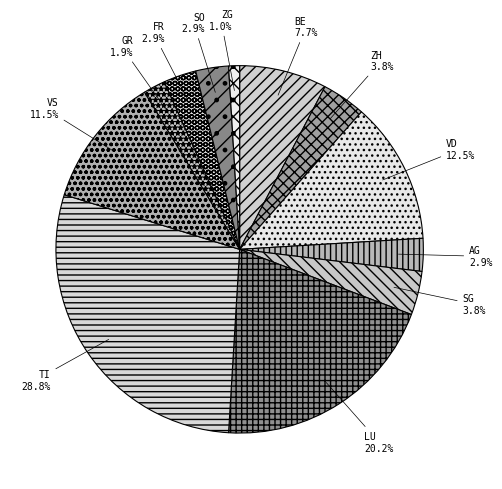

Which category has the biggest portion of the pie?

TI